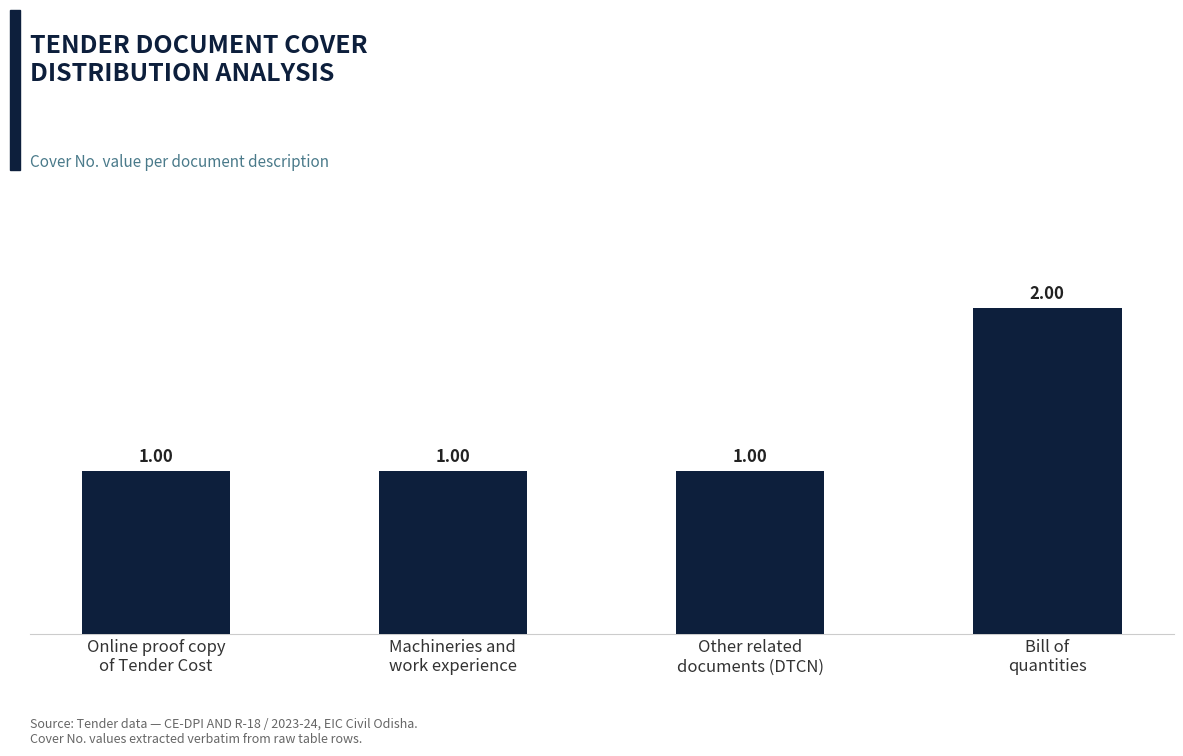

Is it true that the value at Machineries and
work experience is 1?

True